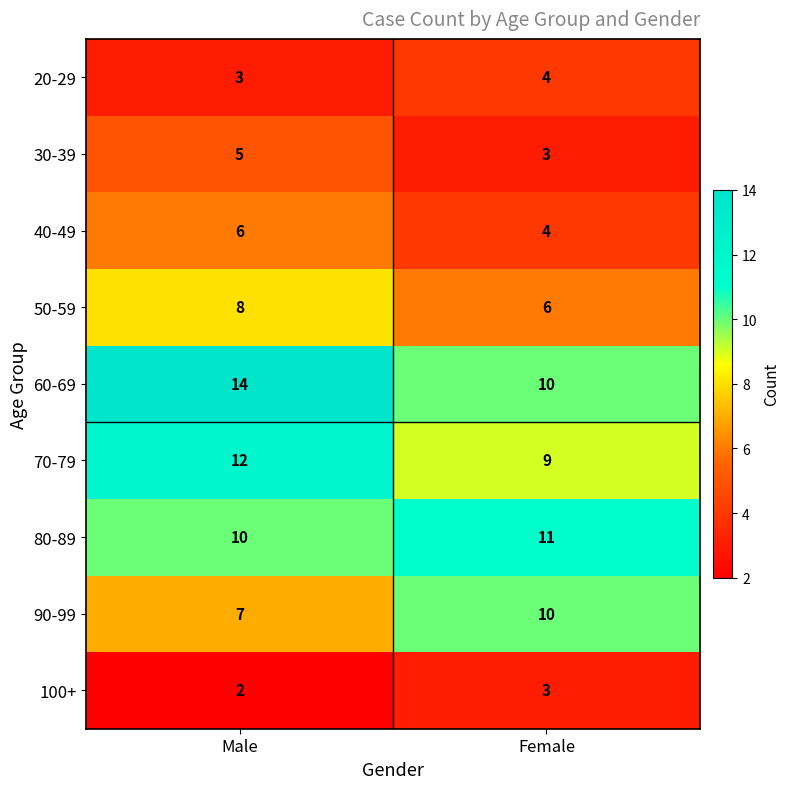

What is the difference between the 90-99 values at Female and Male?

3